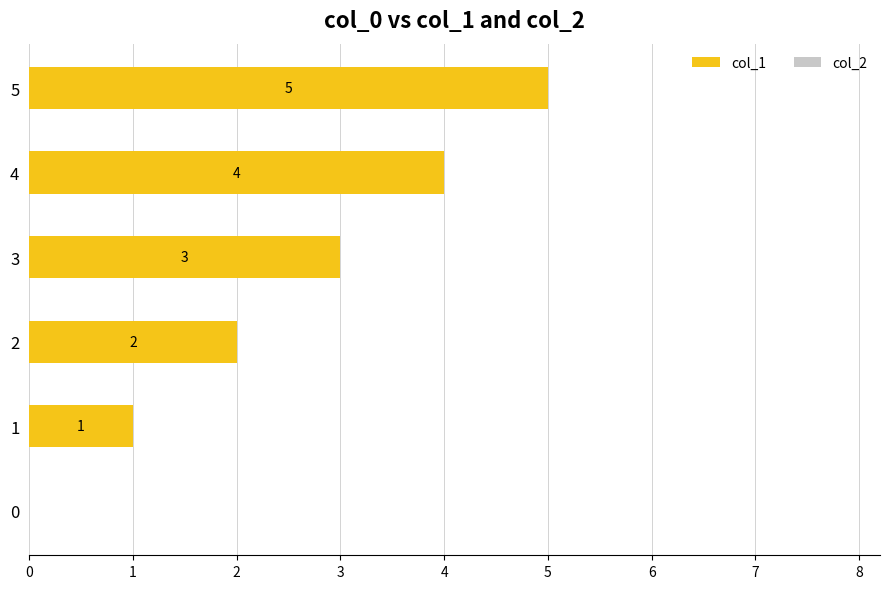

What is the change in value from 1 to 3?

+2